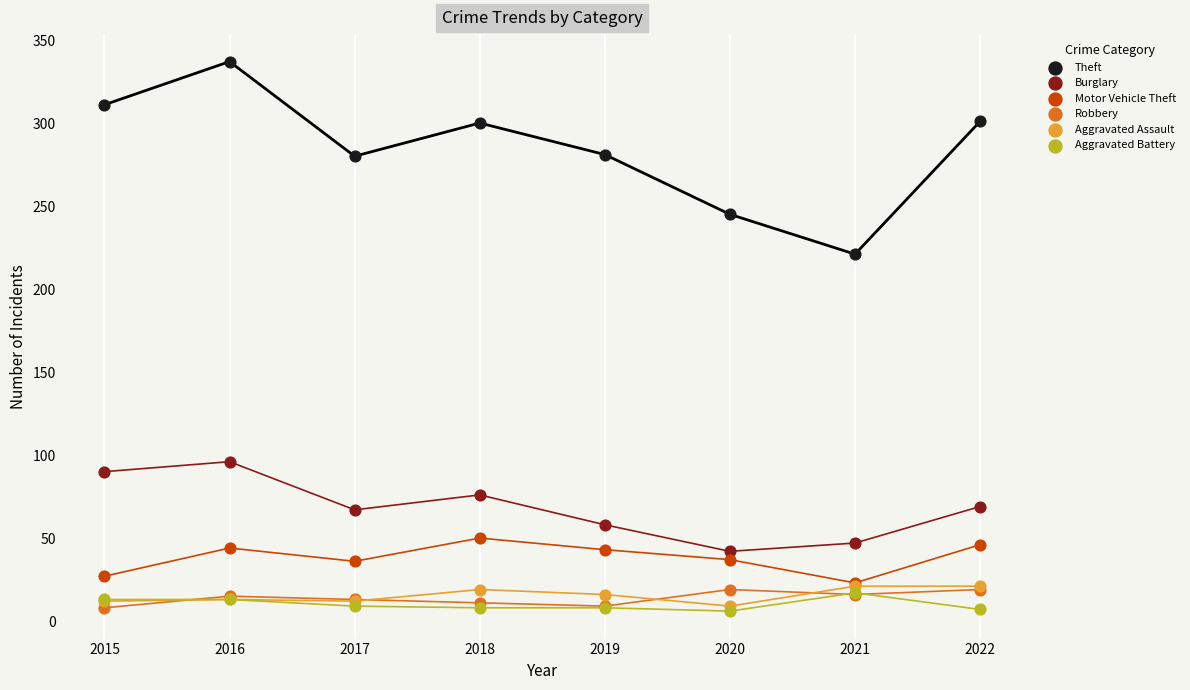

Across all series, what Y value is closest to 171?

221